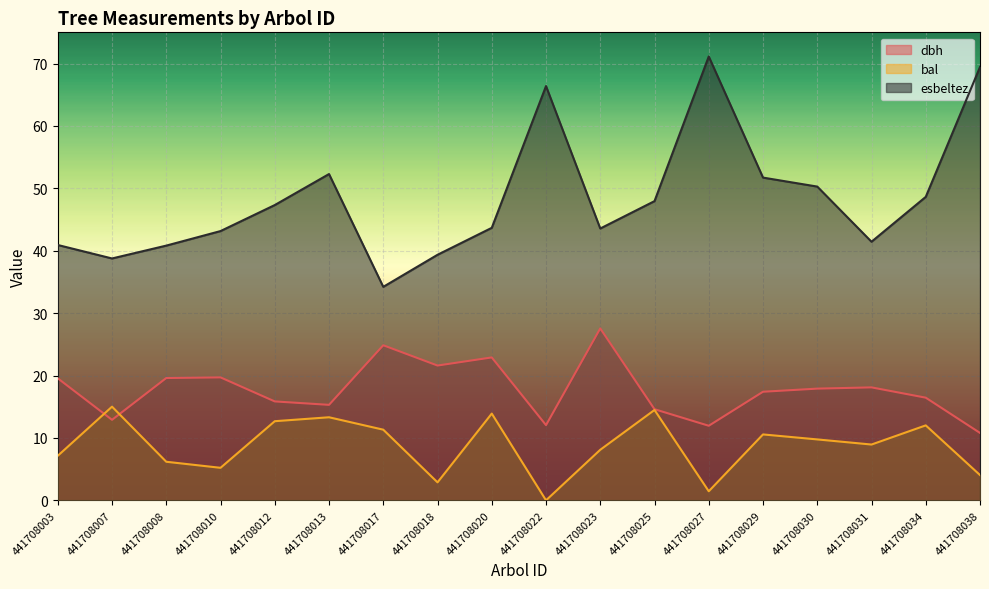

What is the average value of the bal series?

8.7